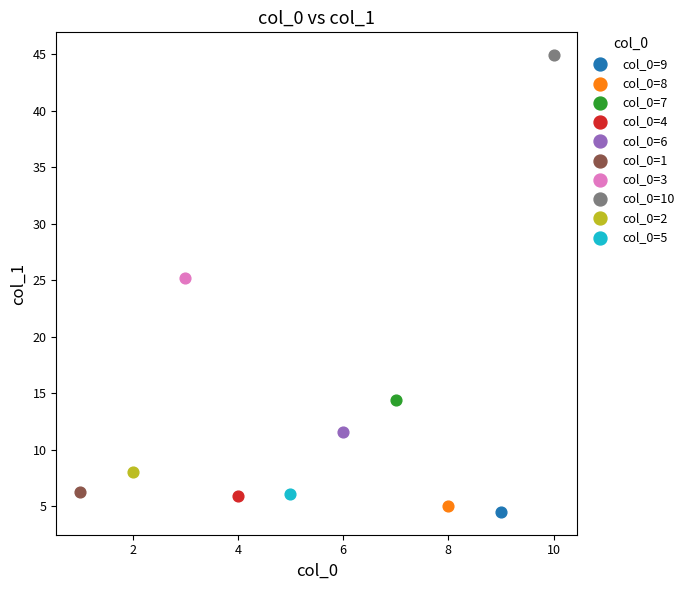

Which series reaches the minimum Y coordinate?

col_0=9